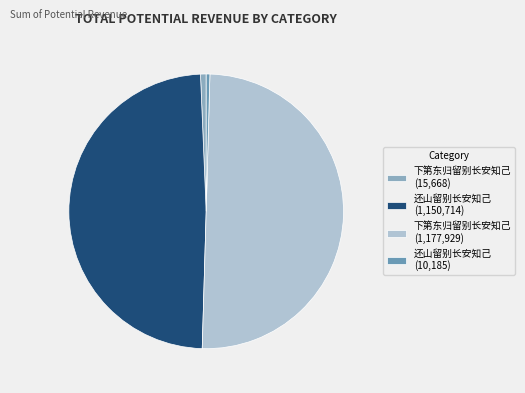

To the nearest percent, what is the average slice percentage?

25%